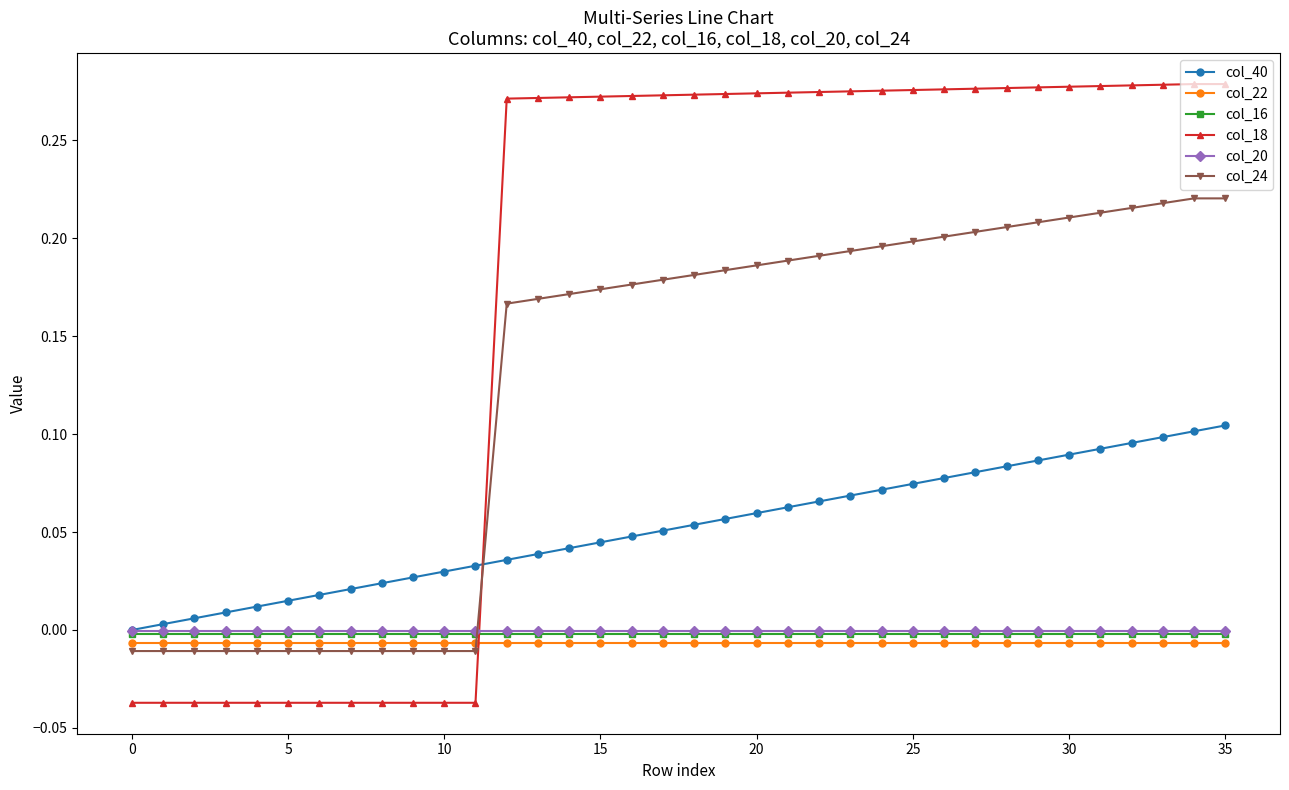

Which series has the widest spread of values?

col_18